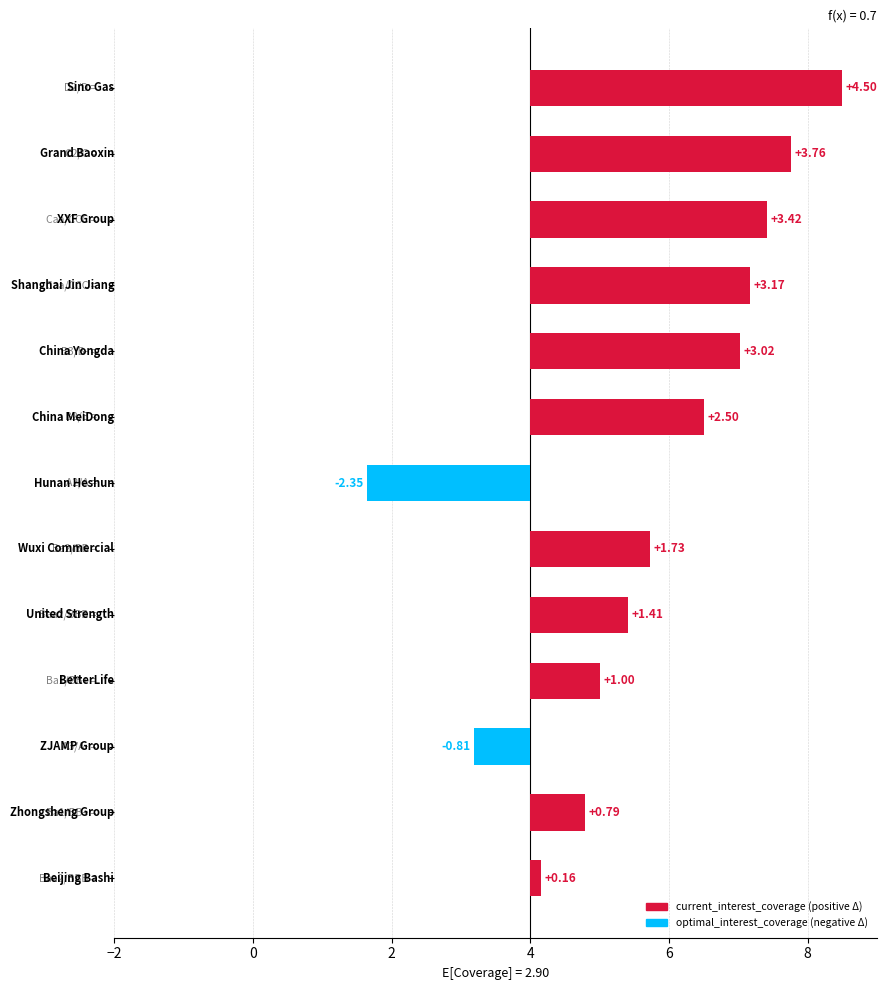

Which series changed the most between Wuxi Commercial and ZJAMP Group?

current_interest_coverage